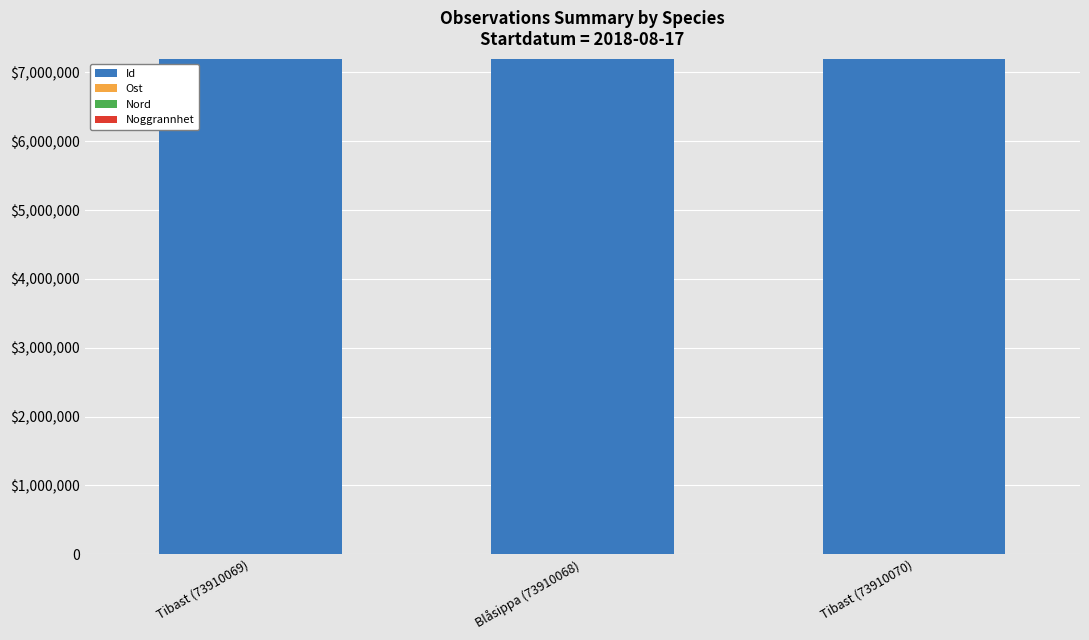

How many data points in Id are less than 73910069?

1